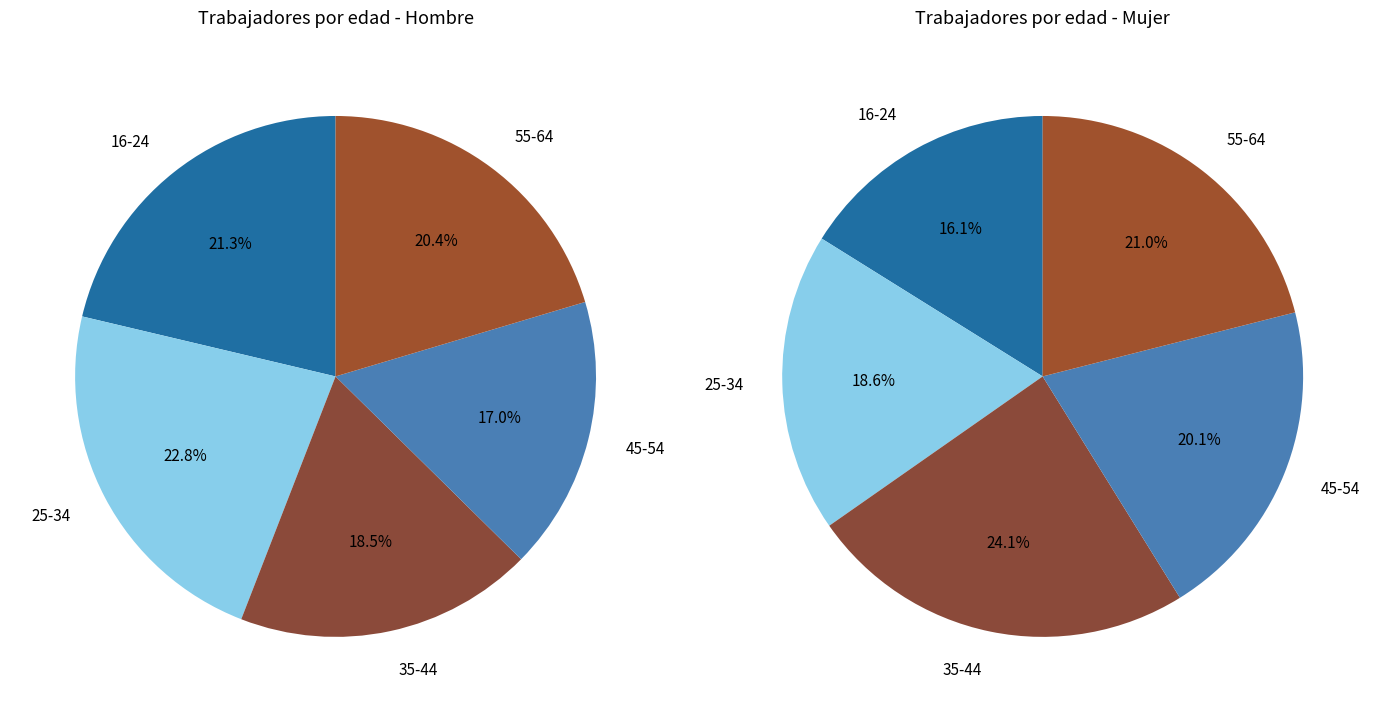

Does 55-64 account for over 50% of the chart?

No